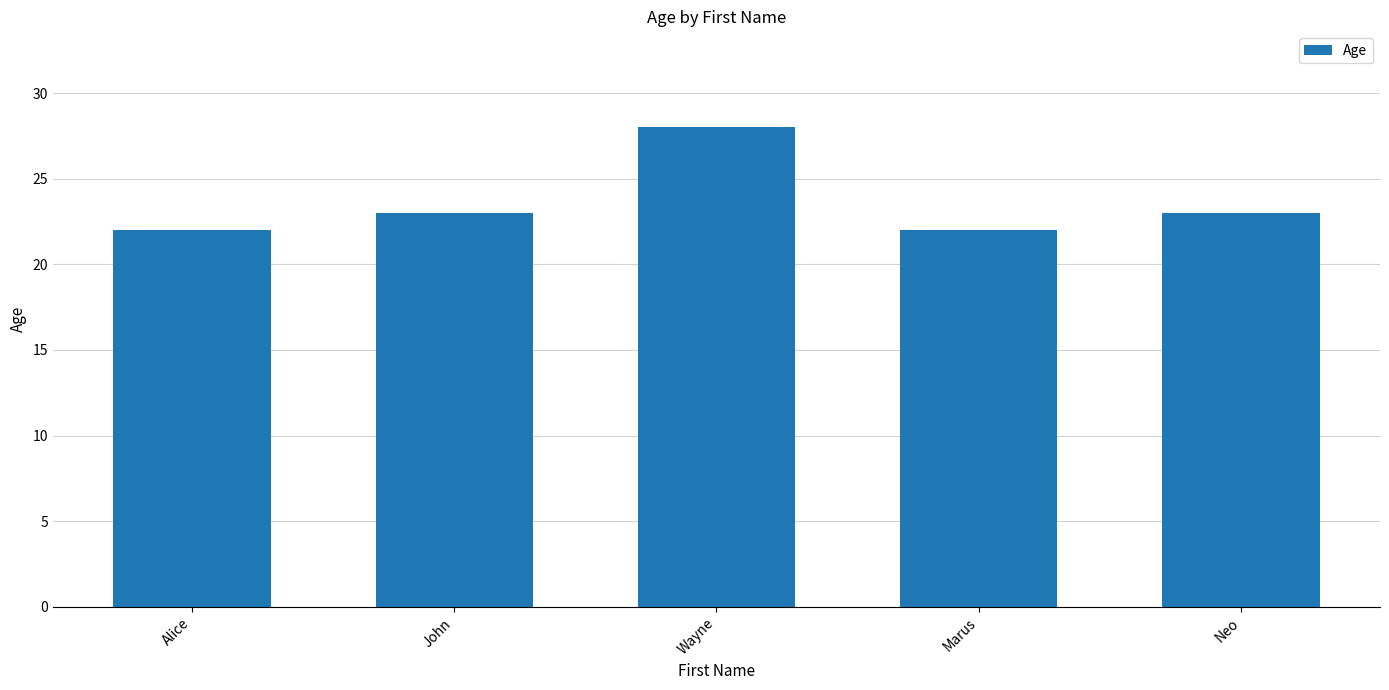

Count the number of categories in the chart.

5